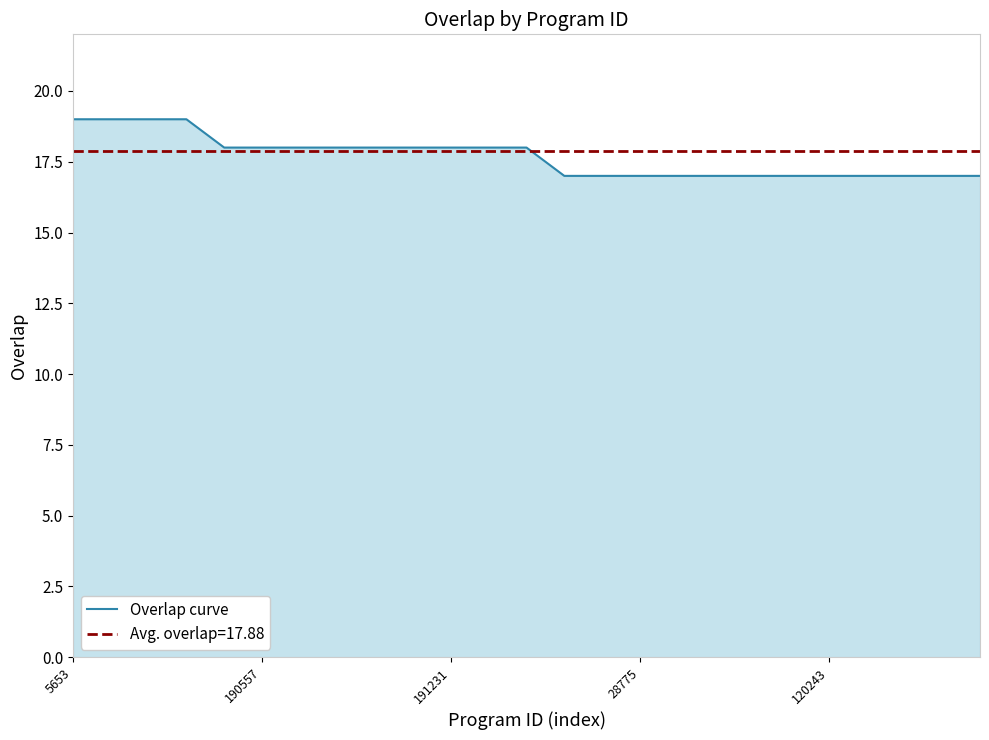

Reading left to right, extract all data points from this chart.

19	19	19	19	18	18	18	18	18	18	18	18	18	17	17	17	17	17	17	17	17	17	17	17	17